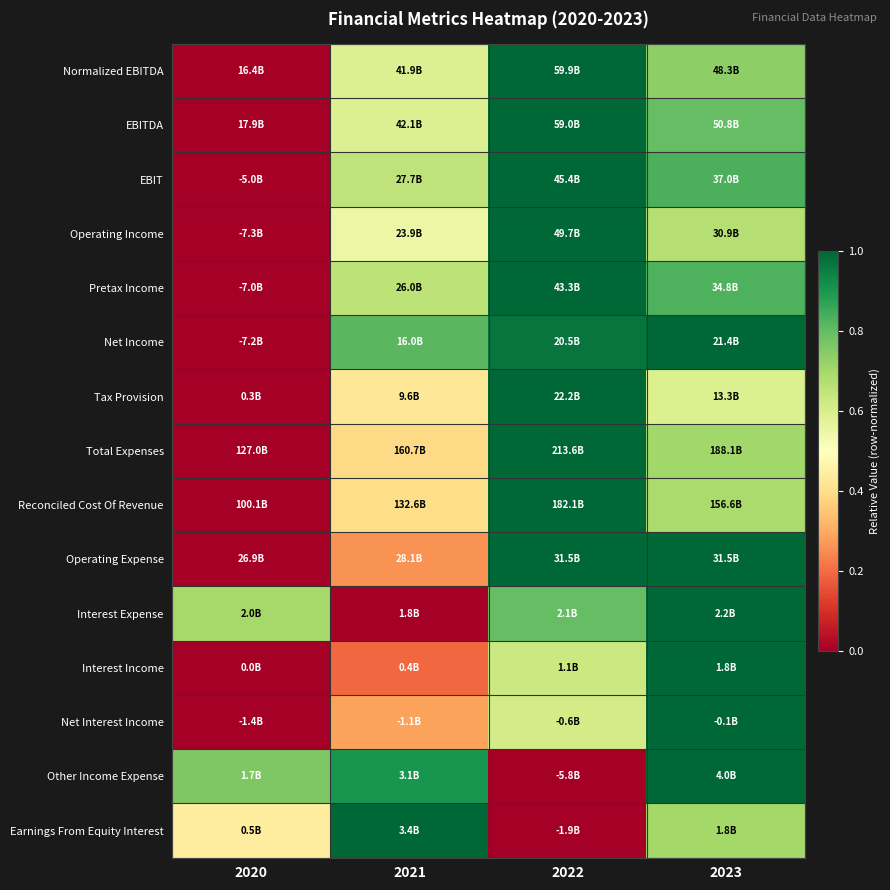

What is the maximum value shown in the chart?

1.0